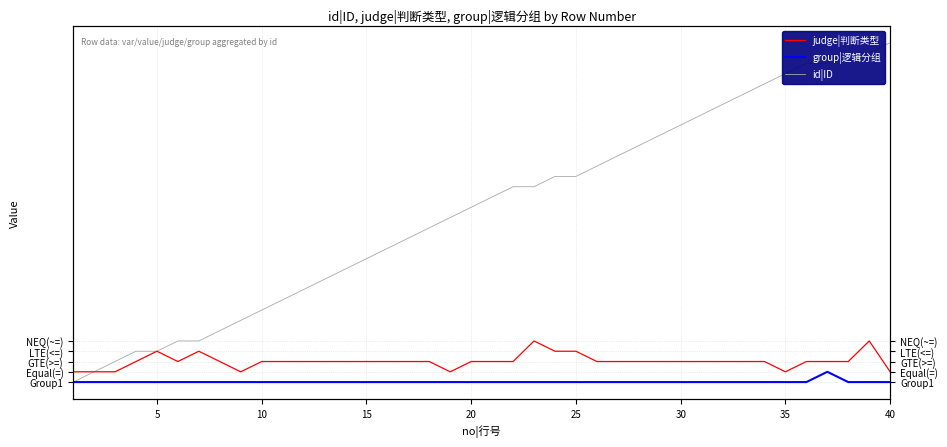

Count the number of categories in the chart.

40